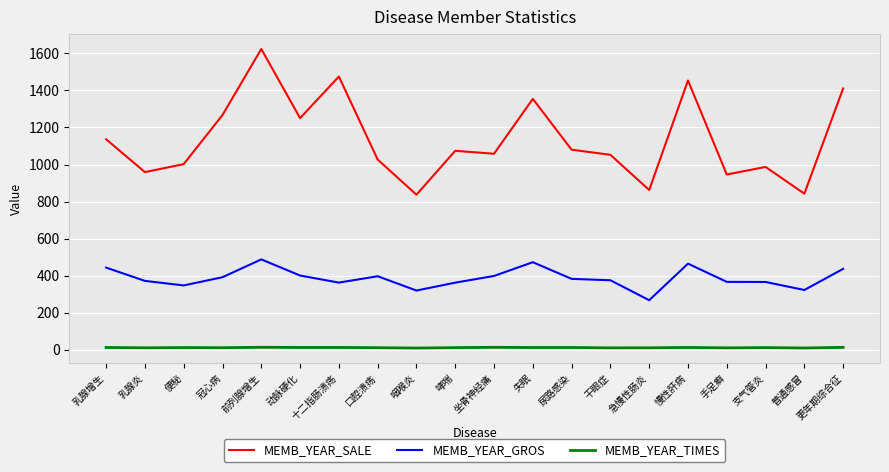

True or false: MEMB_YEAR_GROS and MEMB_YEAR_TIMES intersect in this chart.

False